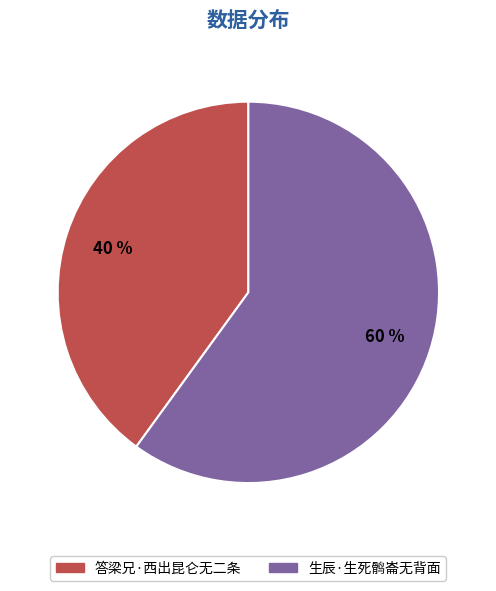

What is the ratio of the value at 生辰·生死鹘崙无背面 to the value at 答梁兄·西出昆仑无二条?

1.5